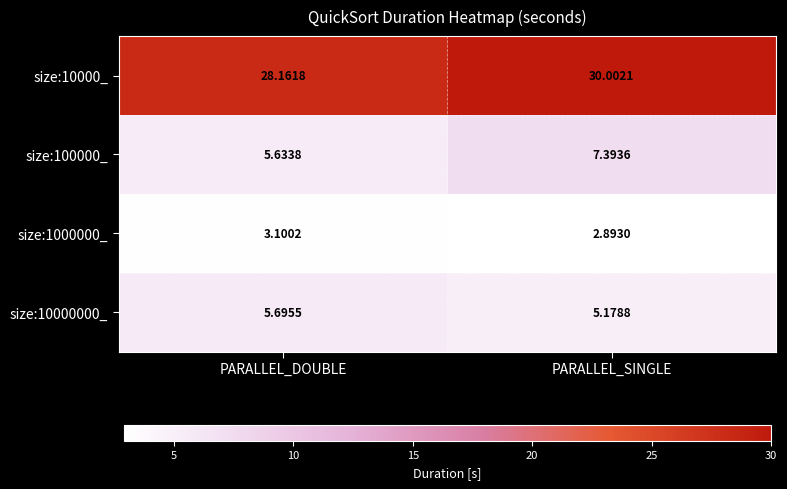

Is the value of size:10000_ at PARALLEL_DOUBLE greater than the value of size:10000000_ at PARALLEL_SINGLE?

Yes